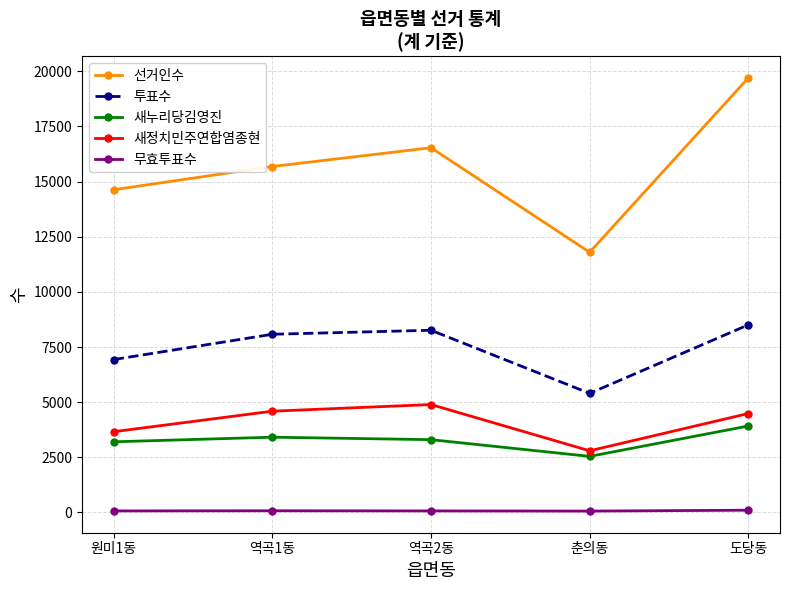

How many lines are shown in the chart?

5